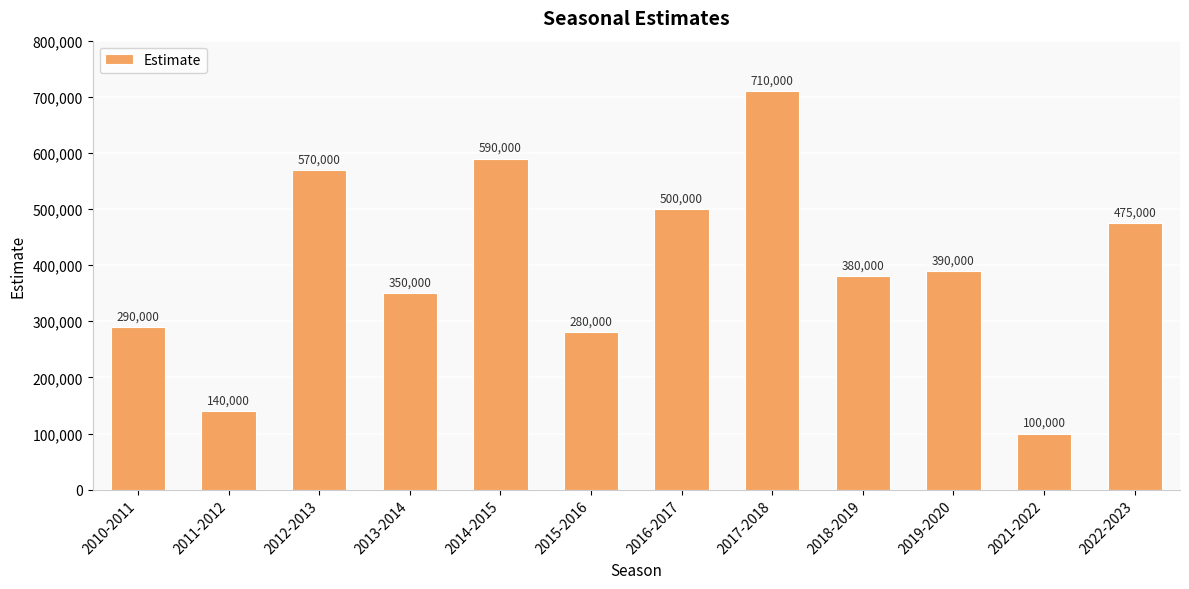

At which category does the chart reach its peak across all series?

2017-2018